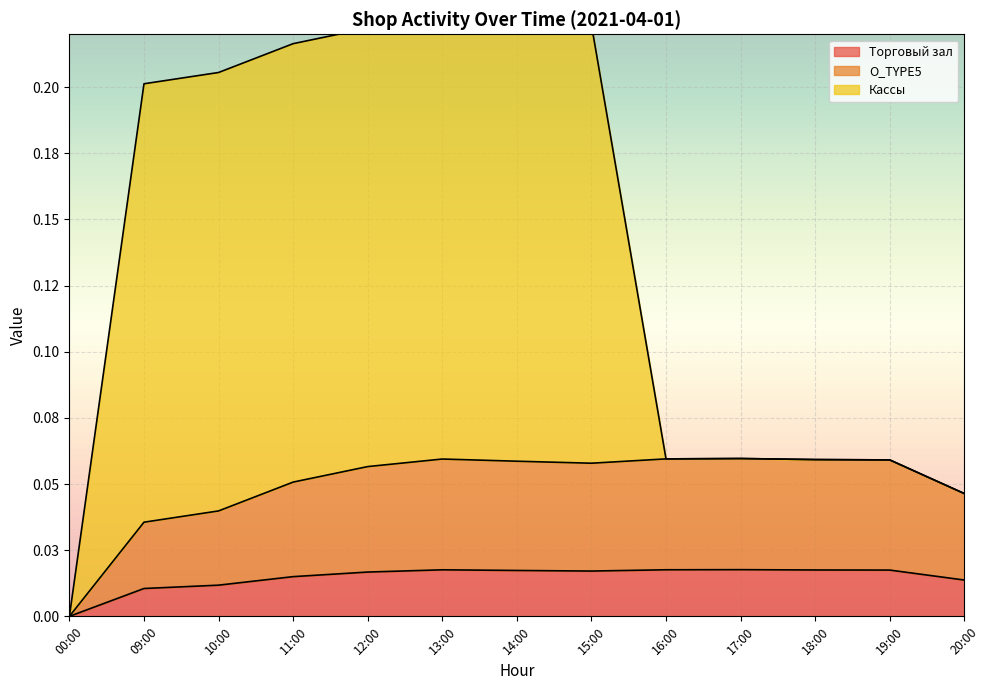

What are all the series names shown in the legend?

Торговый зал, O_TYPE5, Кассы